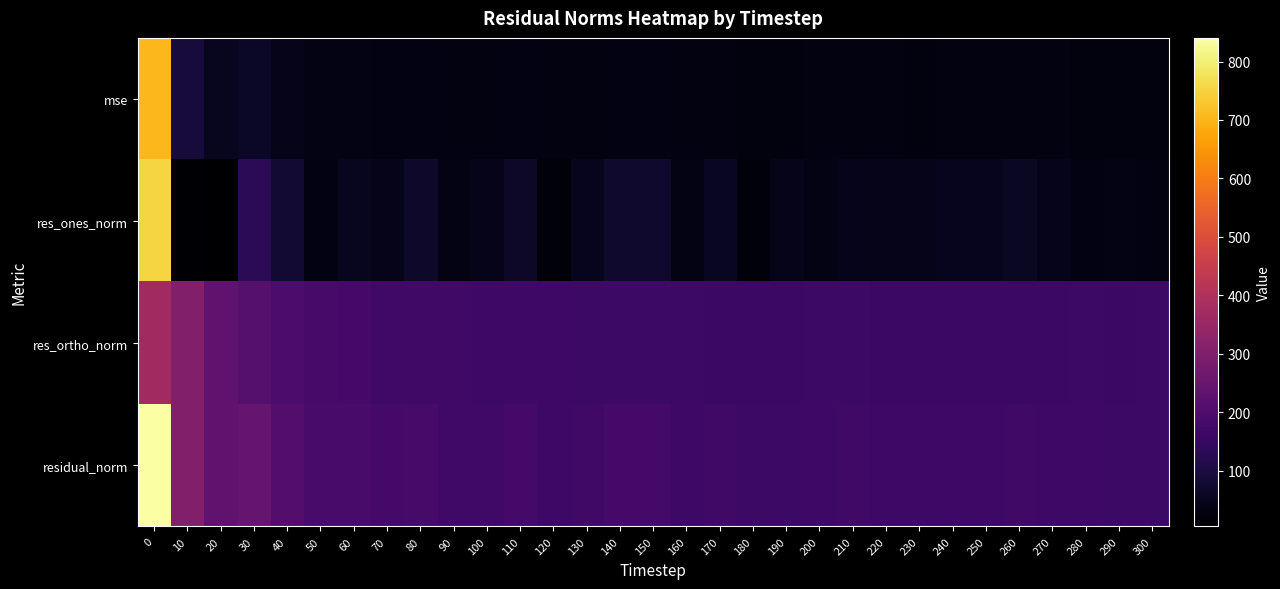

Reading left to right, what are all the values shown in this chart?

mse: 0=706.3	10=91.4	20=52.9	30=62.0	40=43.5	50=34.7	60=34.9	70=31.8	80=33.7	90=29.5	100=29.6	110=31.6	120=27.4	130=28.9	140=31.8	150=31.7	160=28.0	170=28.8	180=26.2	190=26.8	200=27.4	210=28.2	220=27.8	230=27.1	240=28.0	250=27.4	260=28.7	270=27.9	280=27.2	290=26.5	300=27.0
res_ones_norm: 0=755.1	10=9.6	20=4.4	30=129.9	40=77.8	50=30.6	60=50.2	70=42.5	80=68.7	90=35.1	100=40.9	110=65.8	120=18.0	130=49.3	140=71.6	150=72.0	160=34.0	170=55.9	180=21.7	190=40.6	200=34.7	210=45.7	220=42.6	230=42.5	240=48.0	250=48.3	260=57.6	270=44.7	280=31.2	290=34.9	300=27.5
res_ortho_norm: 0=368.9	10=302.1	20=230.0	30=212.3	40=193.4	50=183.8	60=180.0	70=173.1	80=170.4	90=168.2	100=167.2	110=165.1	120=164.7	130=162.8	140=163.3	150=162.9	160=163.7	170=160.3	180=160.5	190=158.6	200=161.9	210=161.5	220=161.1	230=159.2	240=160.2	250=158.4	260=159.2	270=160.8	280=161.9	290=159.0	300=161.9
residual_norm: 0=840.4	10=302.3	20=230.0	30=248.9	40=208.5	50=186.4	60=186.9	70=178.3	80=183.7	90=171.8	100=172.1	110=177.7	120=165.6	130=170.1	140=178.4	150=178.1	160=167.2	170=169.8	180=162.0	190=163.7	200=165.5	210=167.9	220=166.6	230=164.7	240=167.2	250=165.6	260=169.3	270=166.9	280=164.9	290=162.8	300=164.3